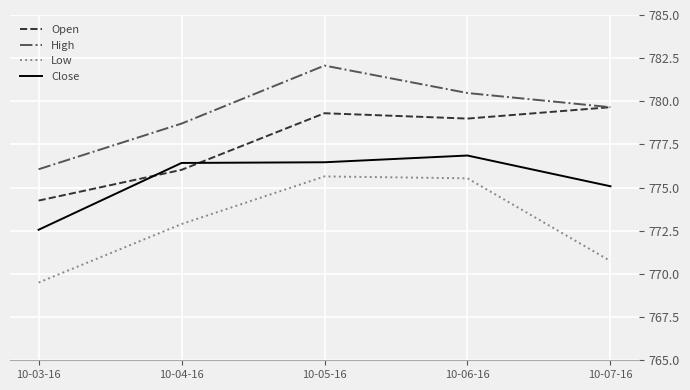

Rank the series by their average value, from lowest to highest.

Low, Close, Open, High